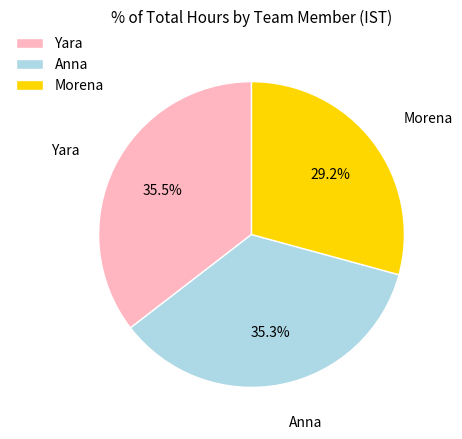

Which category has the smallest portion of the pie?

Morena